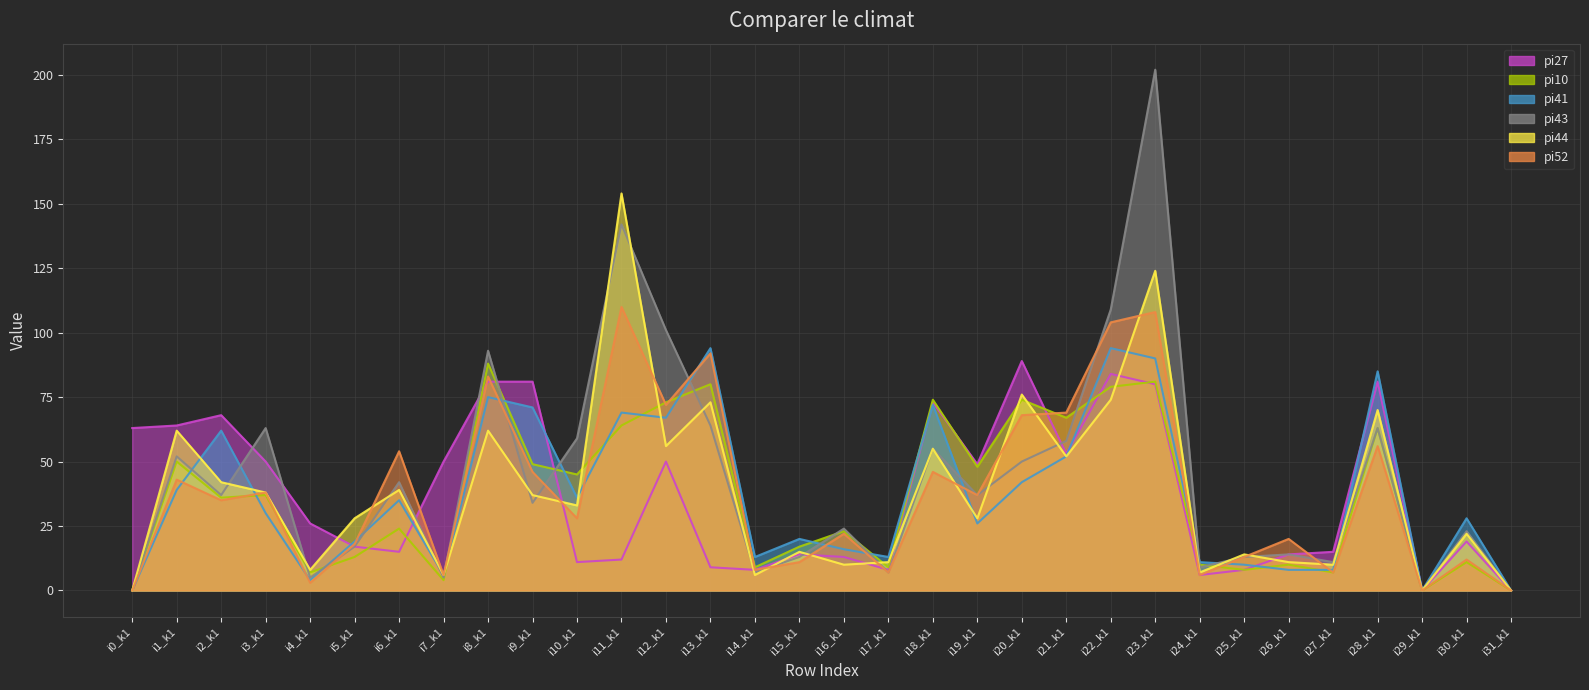

True or false: pi41 has a value of 10 at i25_k1.

True